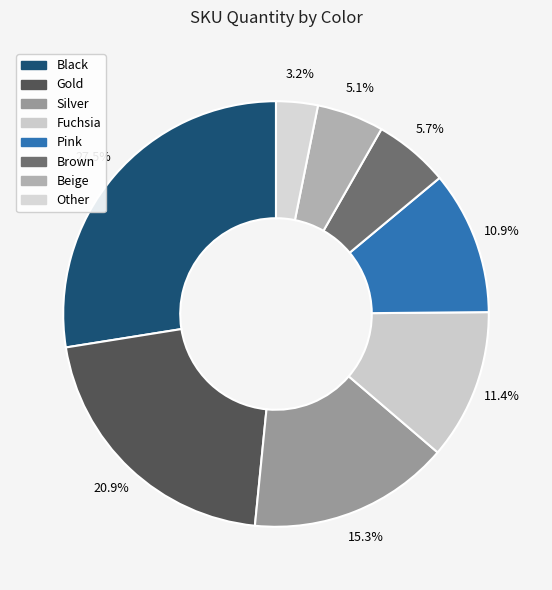

How many slices are in this pie chart?

8